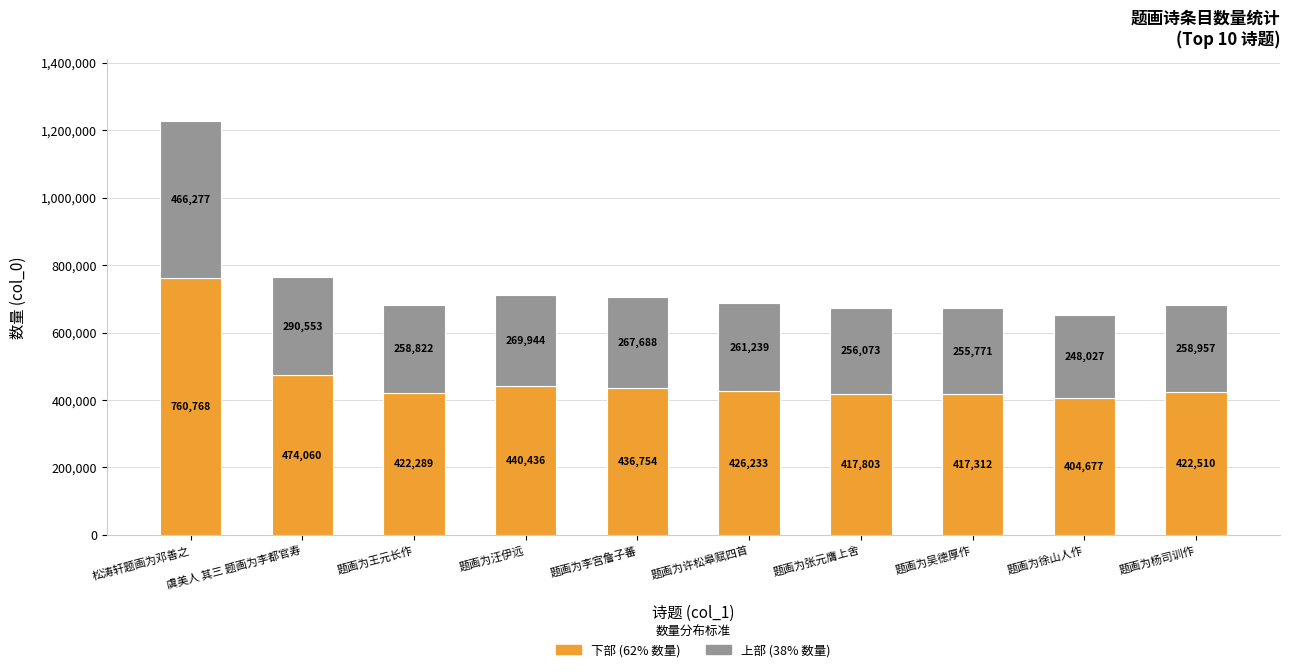

How many bars are there in total?

10